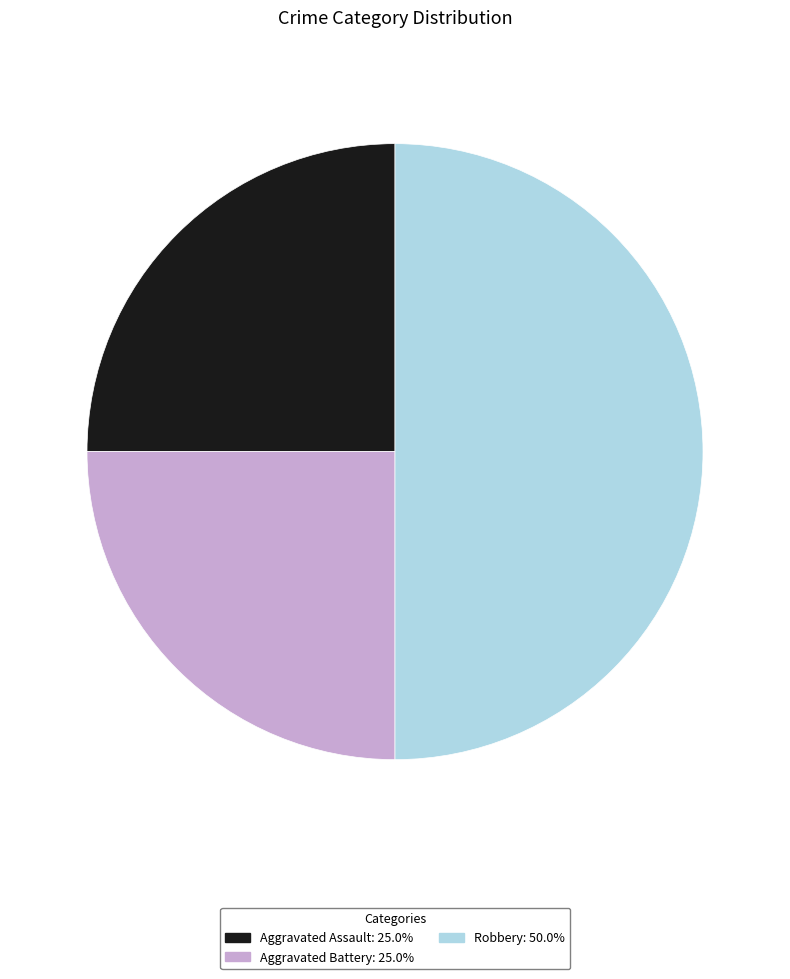

Does Aggravated Assault represent more than half of the total?

No